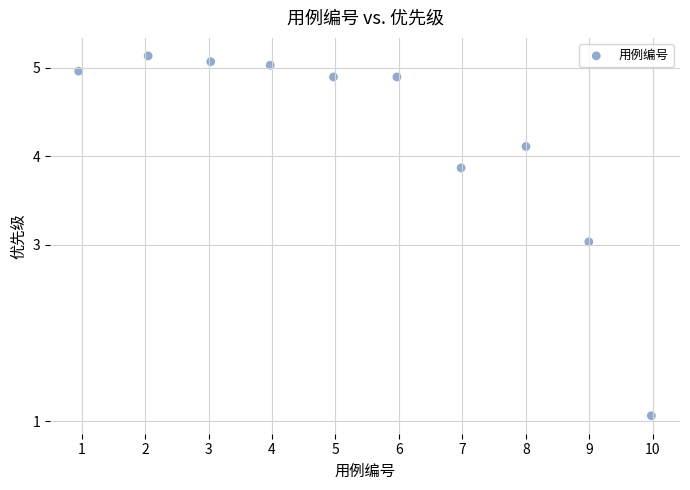

What is the average Y value?

4.2